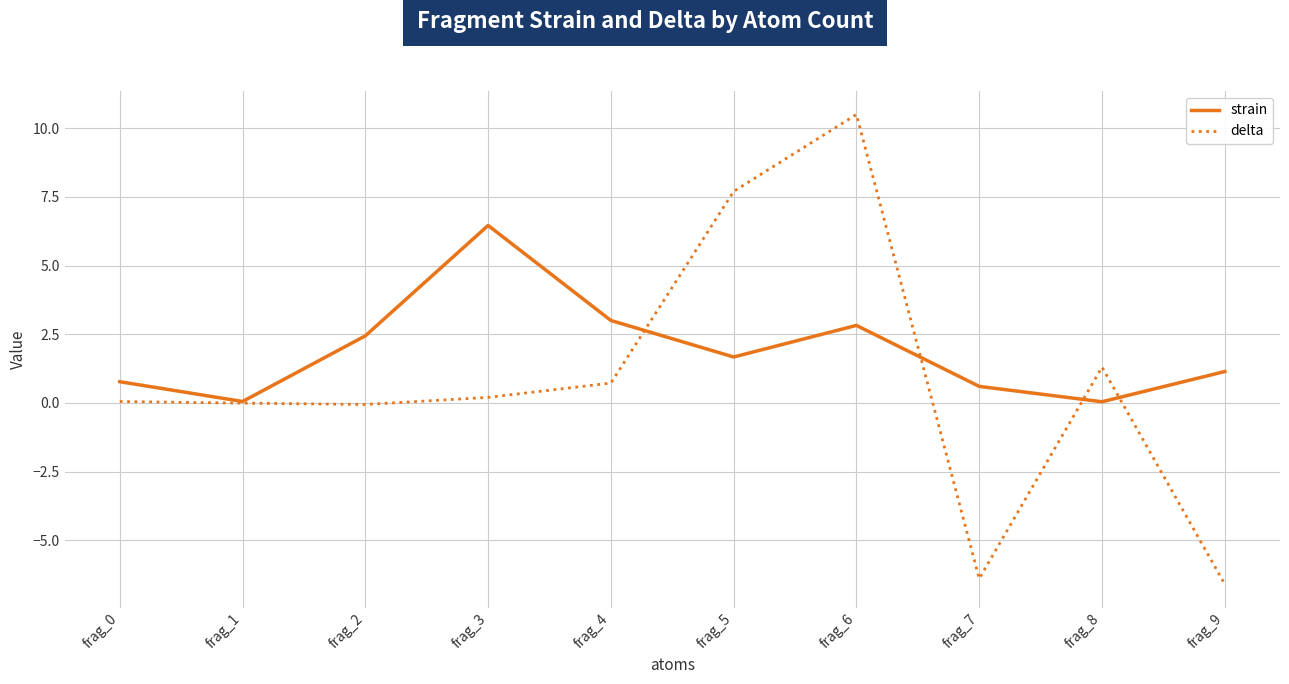

True or false: strain has a value of 1.1 at frag_9.

True